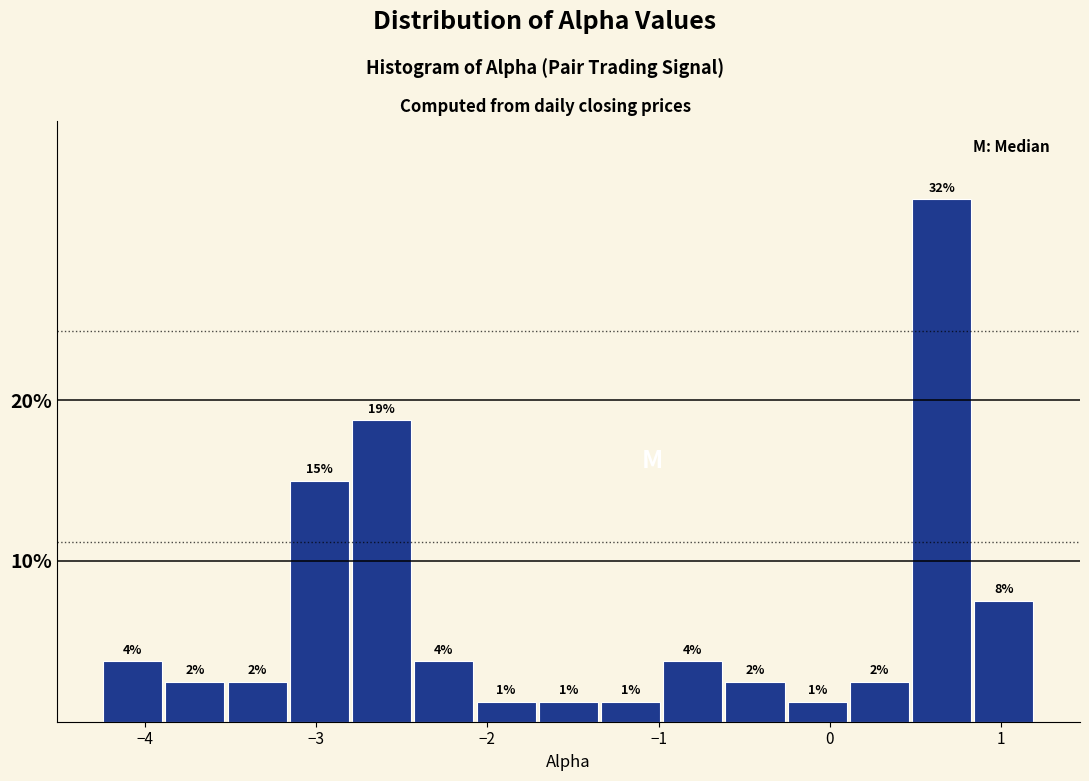

Around what value on the x-axis is the tallest bar? Give the approximate position of its centre, as read against the axis.

0.7